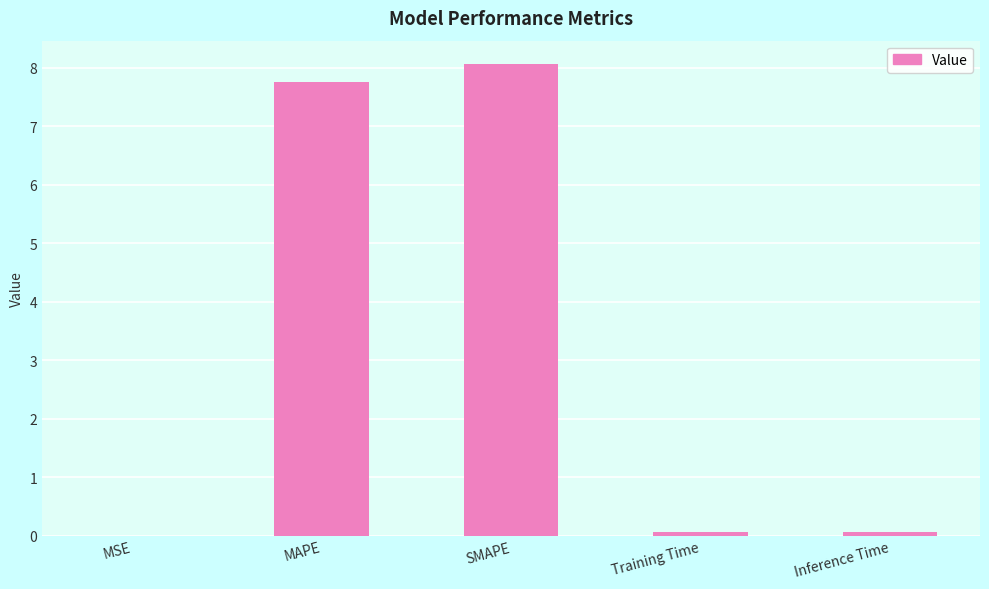

What is the sum of all values?

15.9